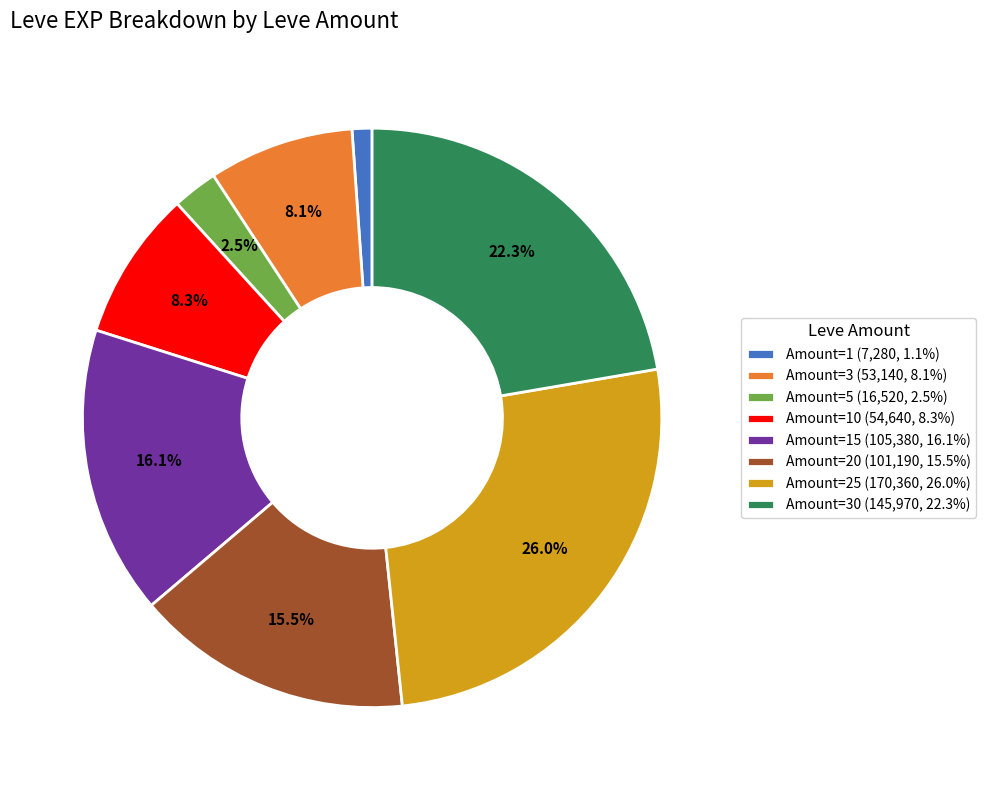

Combined, do Amount=5 (16,520, 2.5%) and Amount=1 (7,280, 1.1%) account for over 50%?

No